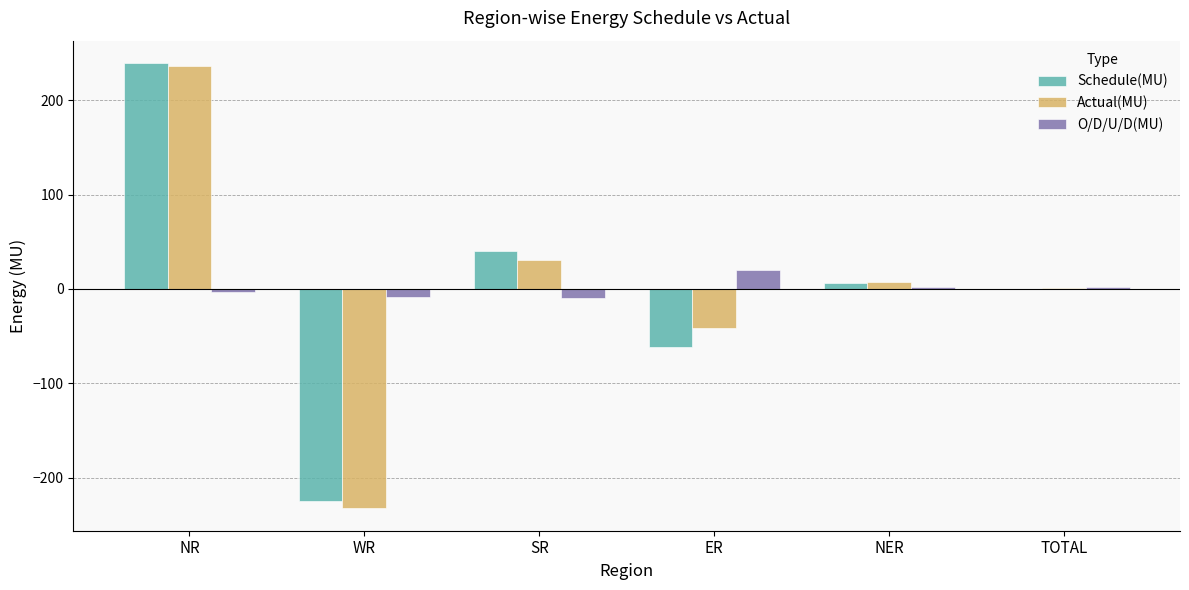

At which category is the sum across all series the highest?

NR